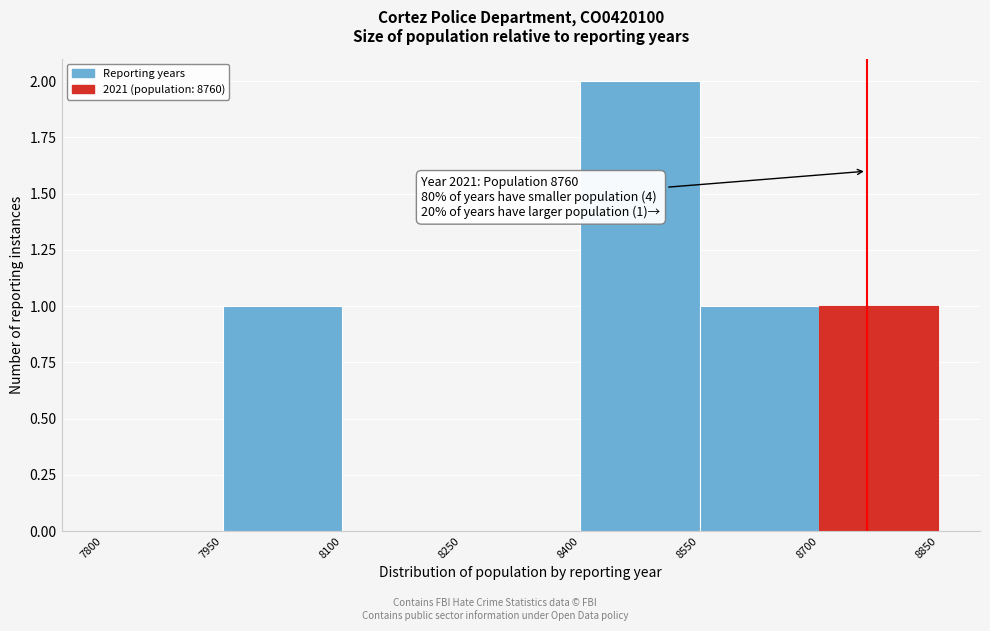

Which range on the x-axis has the tallest bar?

8400 to 8550